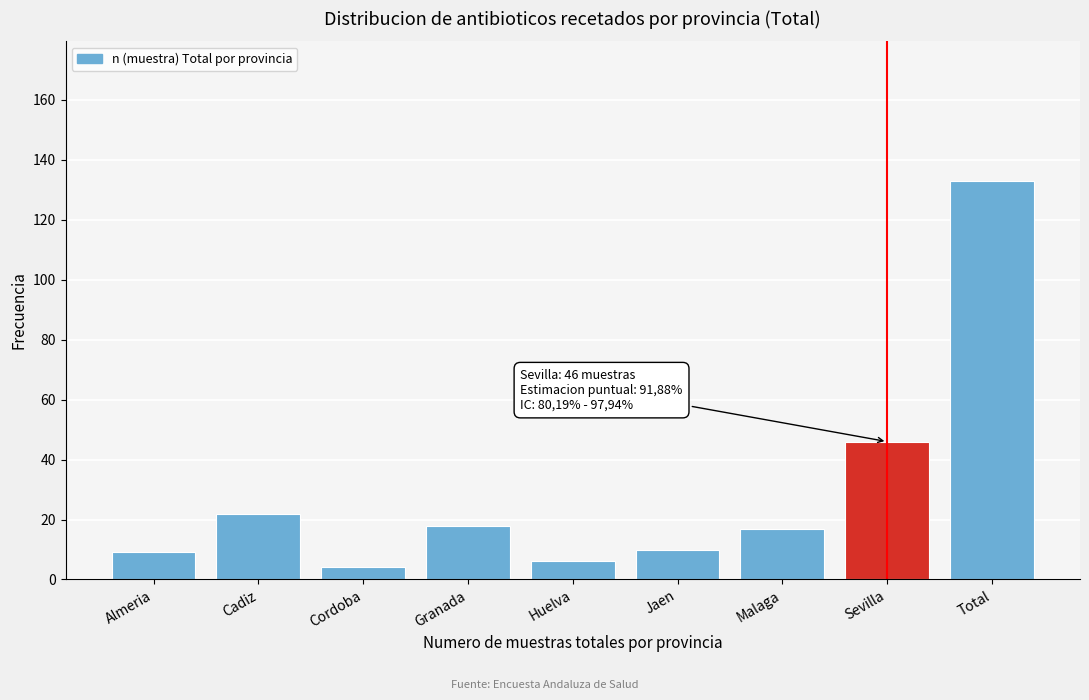

Reading left to right, transcribe all the data shown in this chart.

Almeria=9	Cadiz=22	Cordoba=4	Granada=18	Huelva=6	Jaen=10	Malaga=17	Sevilla=46	Total=133